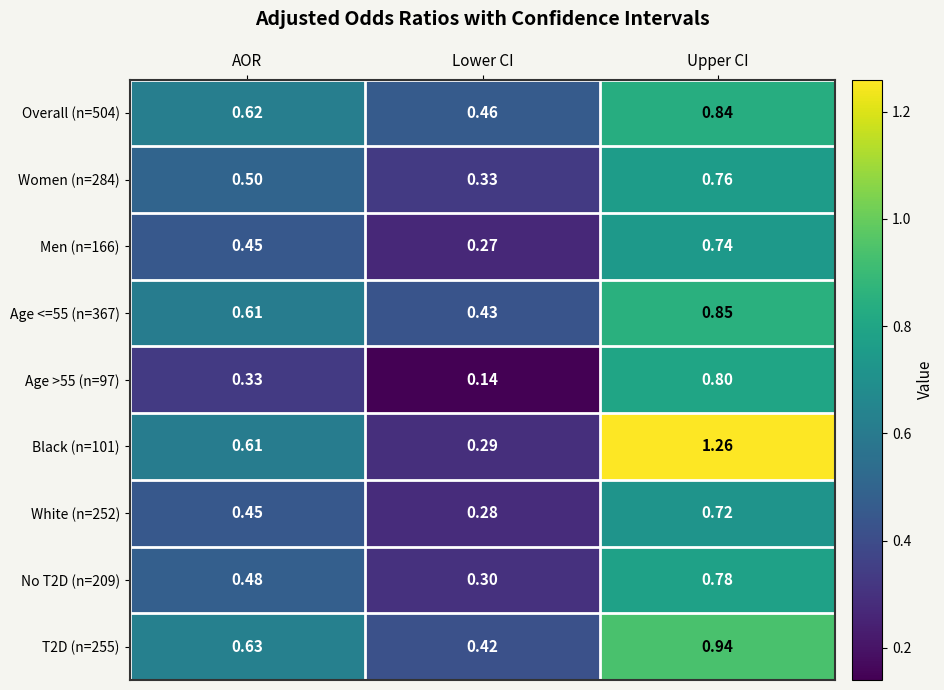

Which label corresponds to the smallest value in the chart?

Lower CI